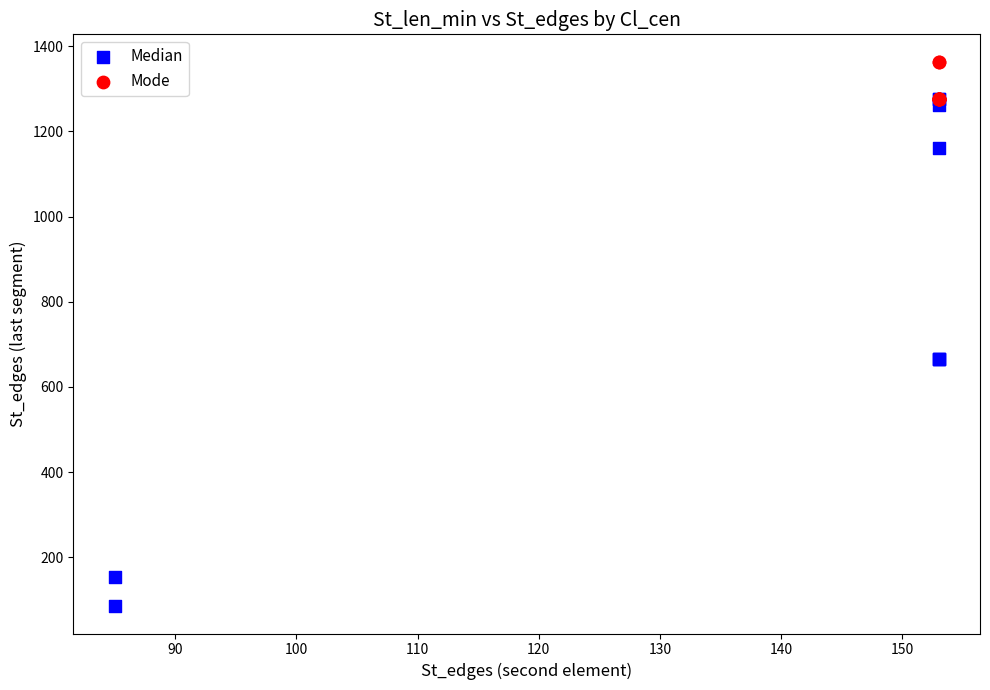

Which series contains the lowest Y value?

Median